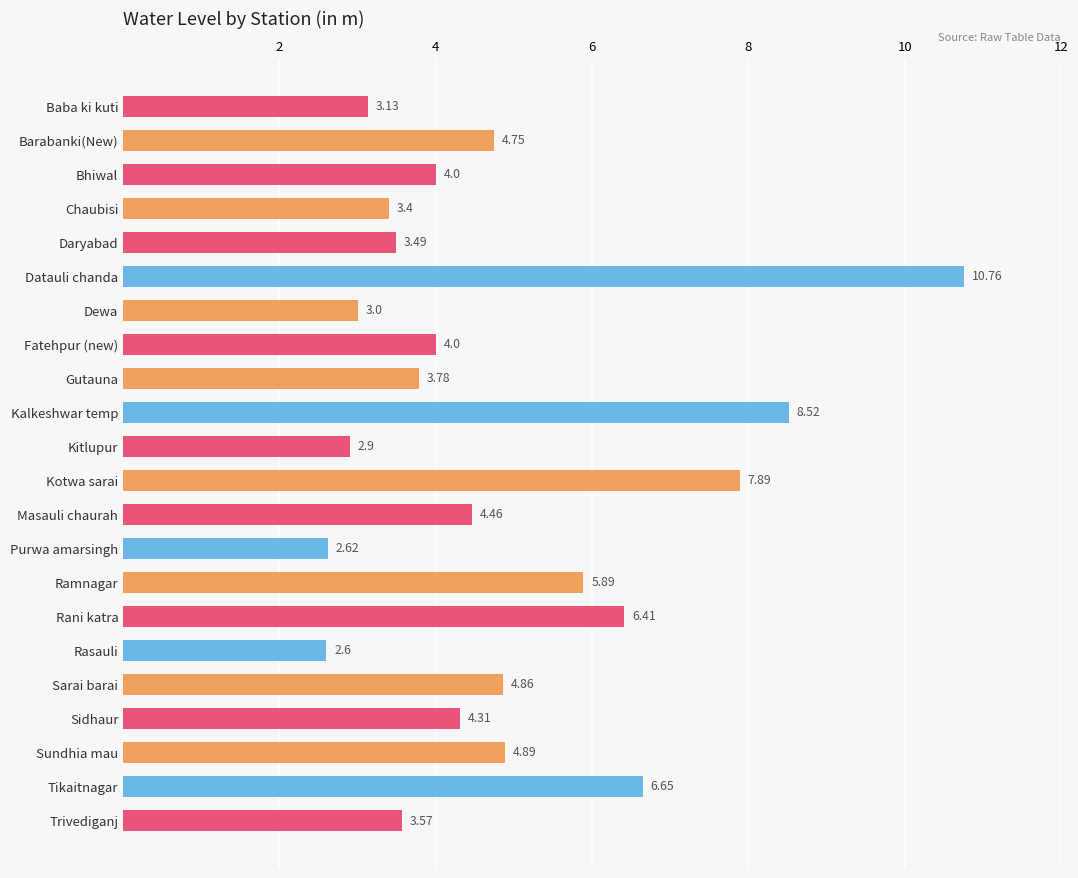

Where is the data nearest to the value 6?

Ramnagar